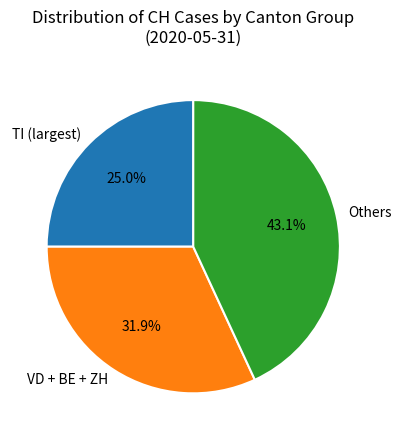

Is the sum of VD + BE + ZH and Others greater than half?

Yes